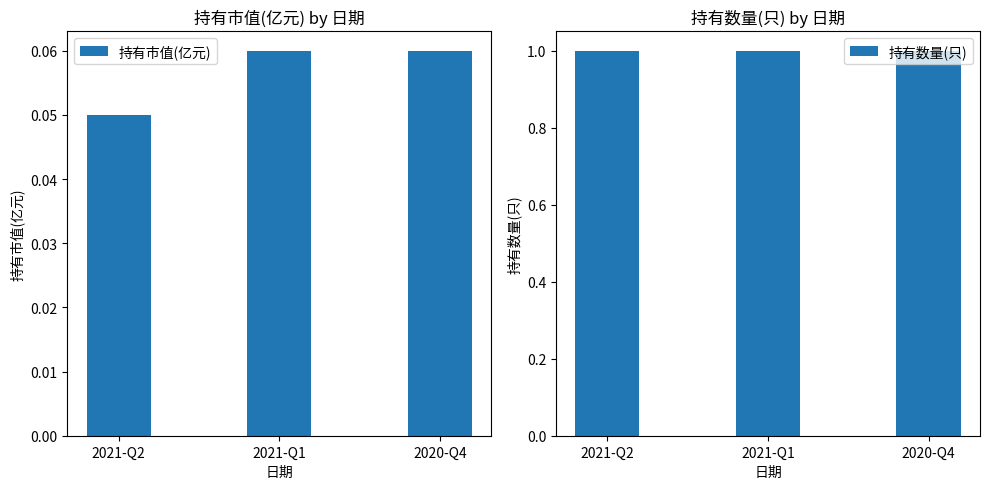

At which category does the chart reach its minimum across all series?

2021-Q2